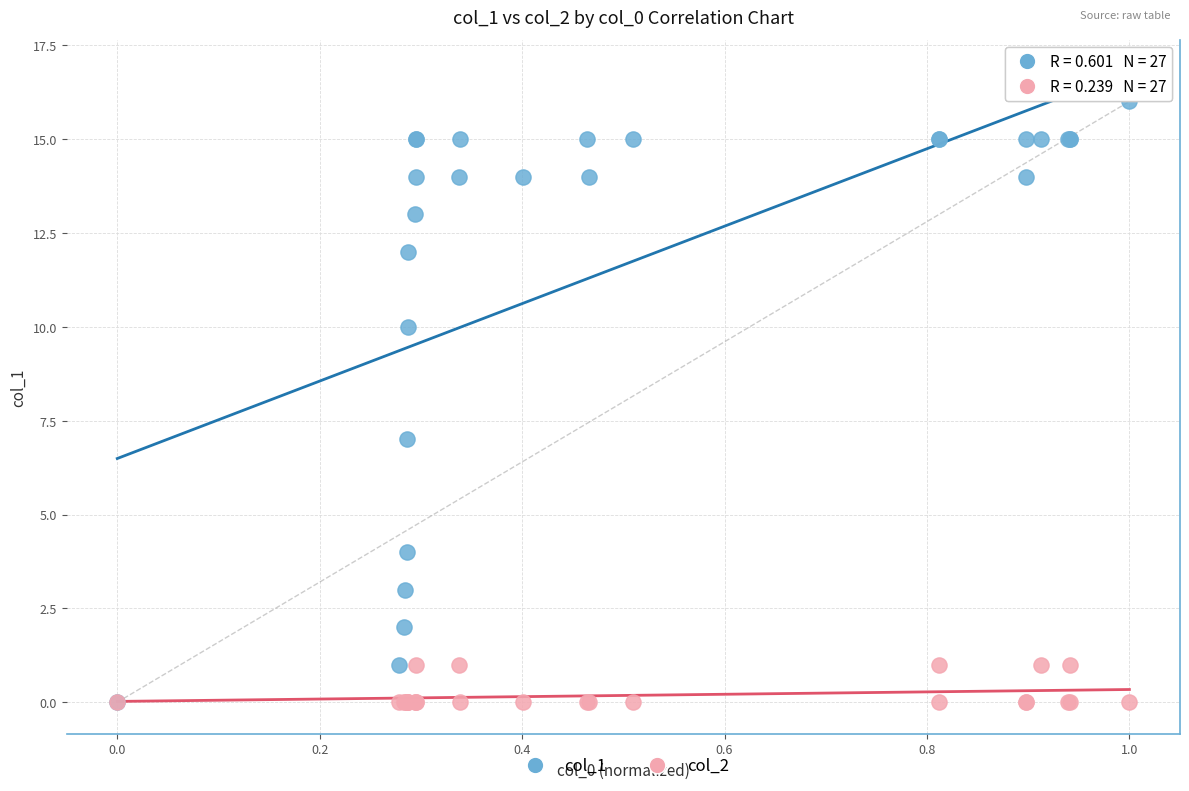

Which series contains the highest Y value?

col_1